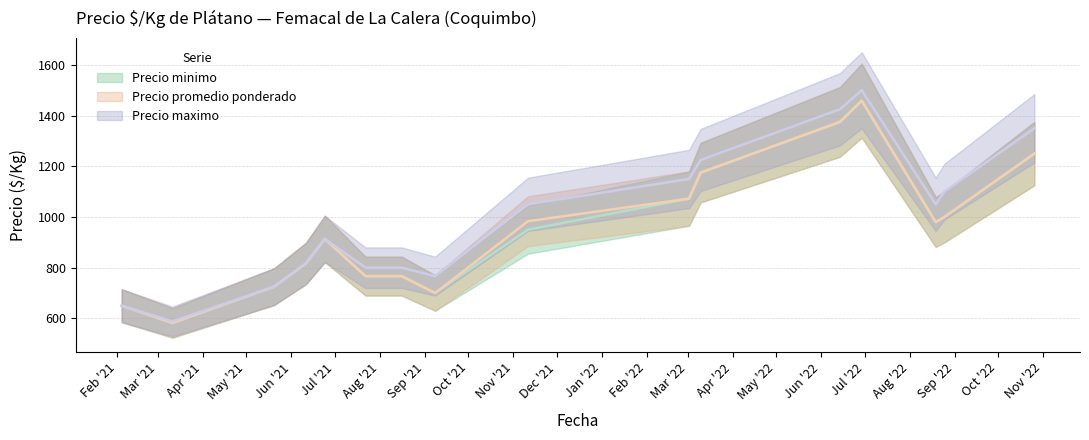

At which category does Precio promedio ponderado reach its first local valley?

1